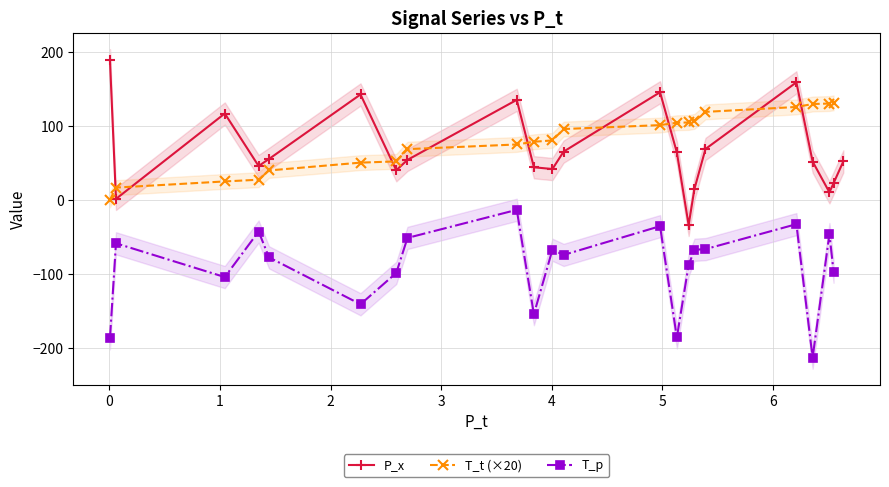

What is the highest value of the P_x series?

188.8